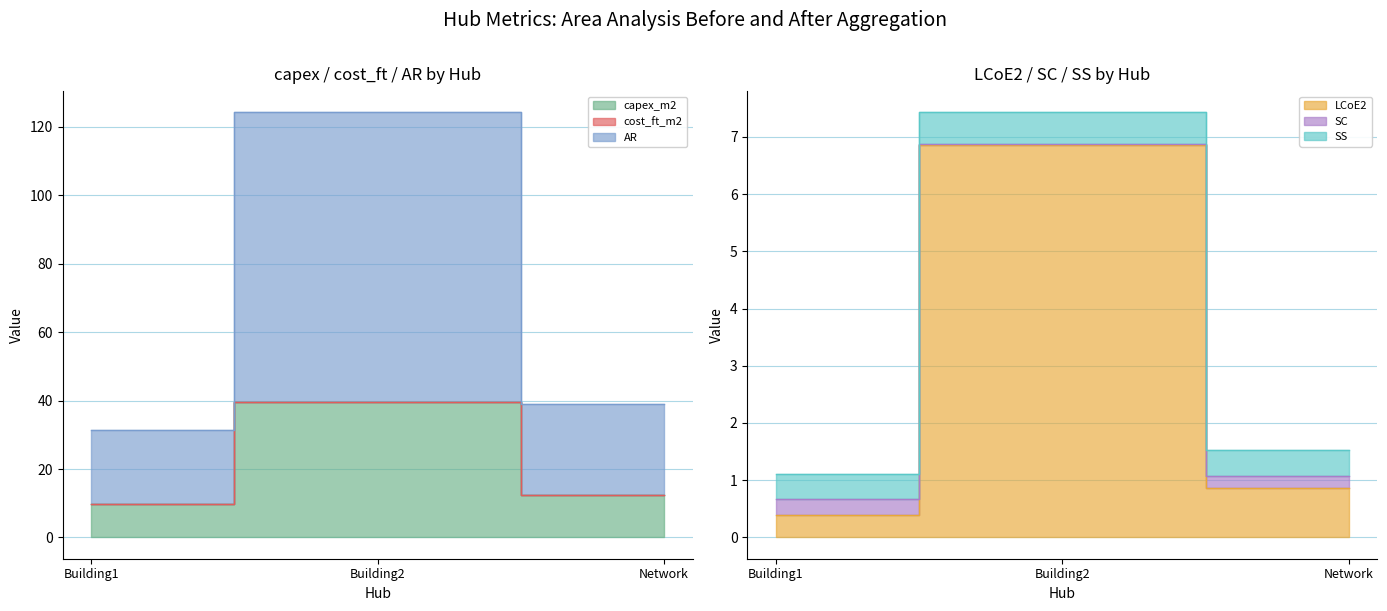

Which series has the widest spread of values?

cost_ft_m2